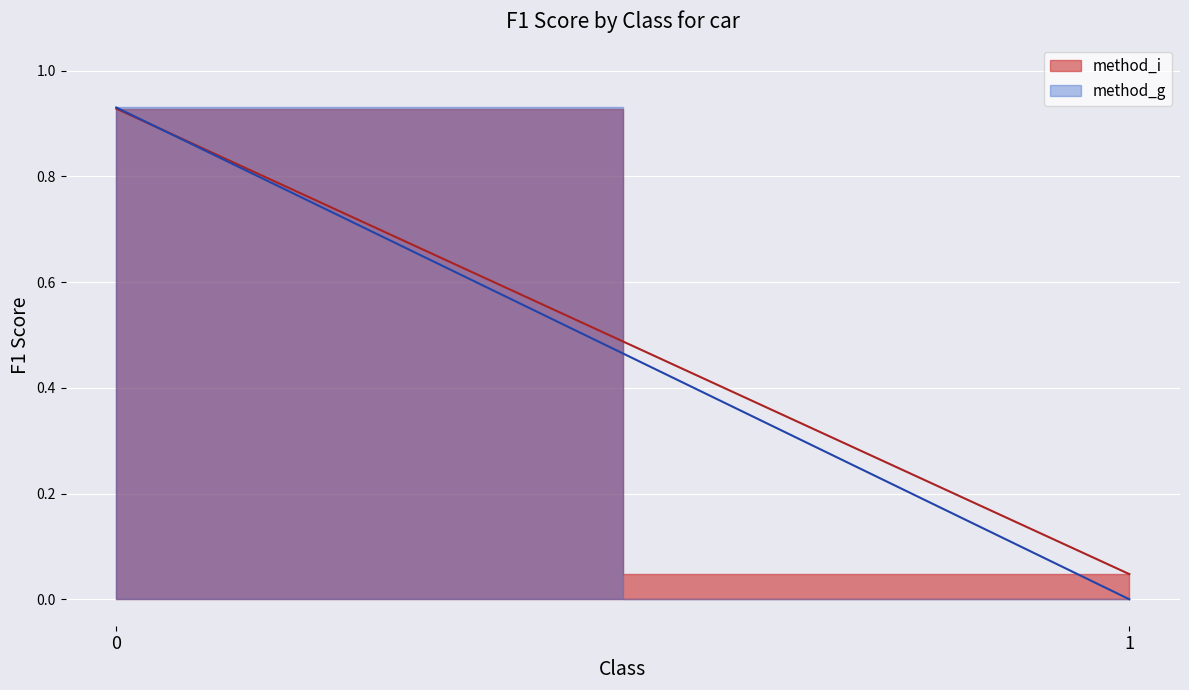

What is the sum of all method_i values?

1.0